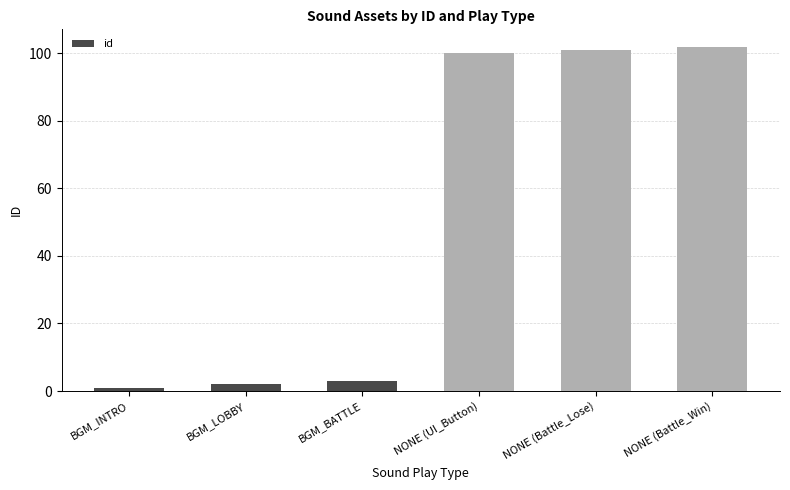

What is the average value?

52